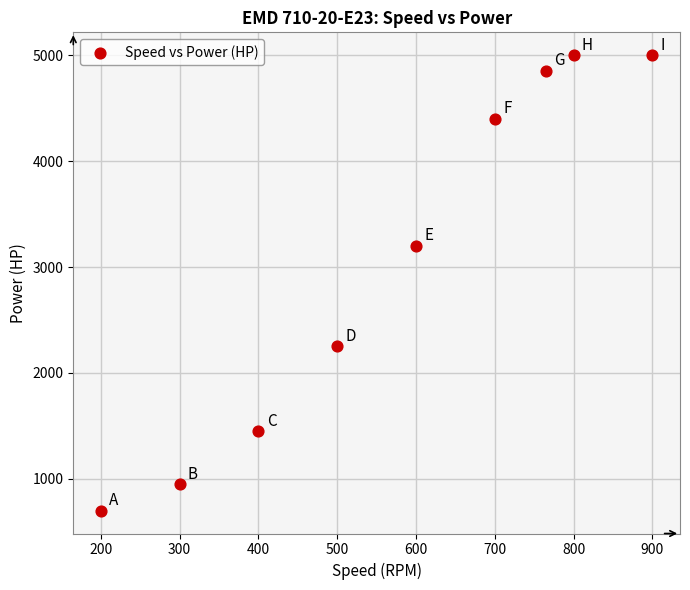

What Y value in the scatter plot is closest to 2850?

3200